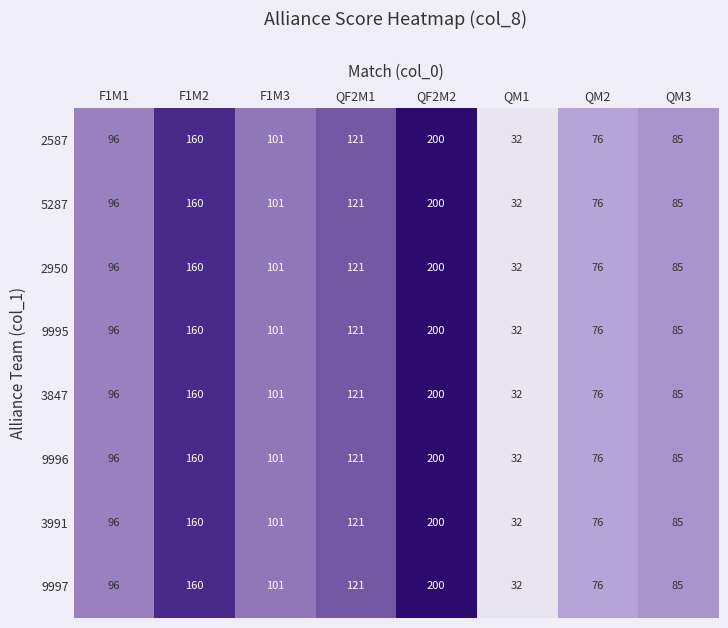

At how many categories does at least one series exceed 118?

3